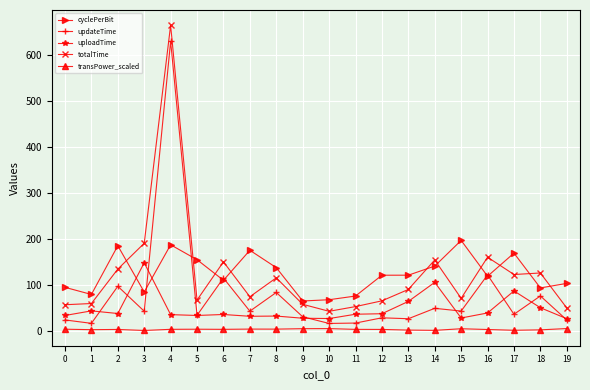

After their last crossing, which series has the higher values: updateTime or cyclePerBit?

cyclePerBit